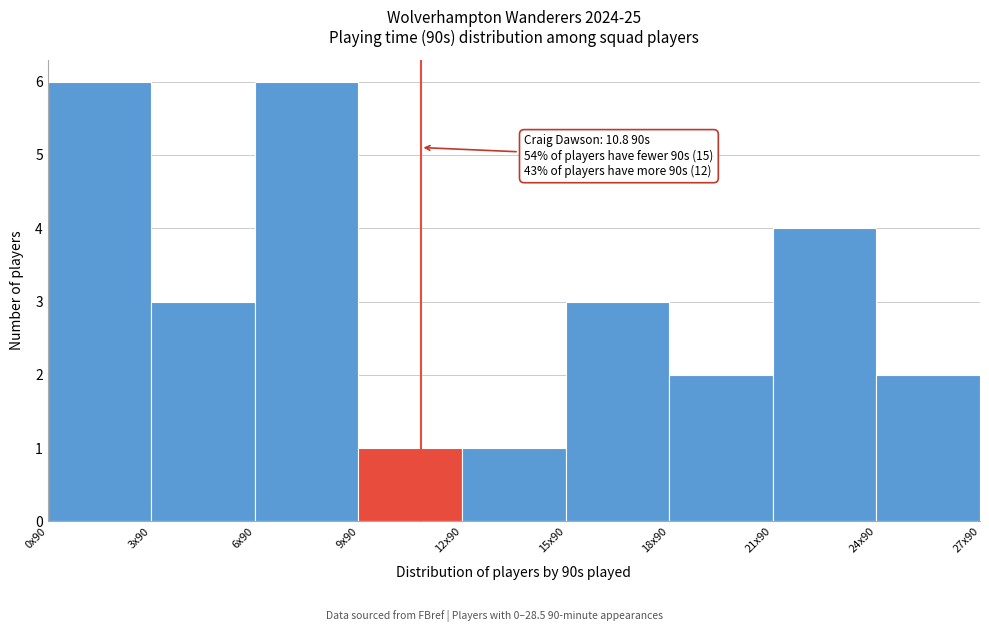

Reading left to right, what are all the values shown in this chart?

0x90=6	3x90=3	6x90=6	9x90=1	12x90=1	15x90=3	18x90=2	21x90=4	24x90=2